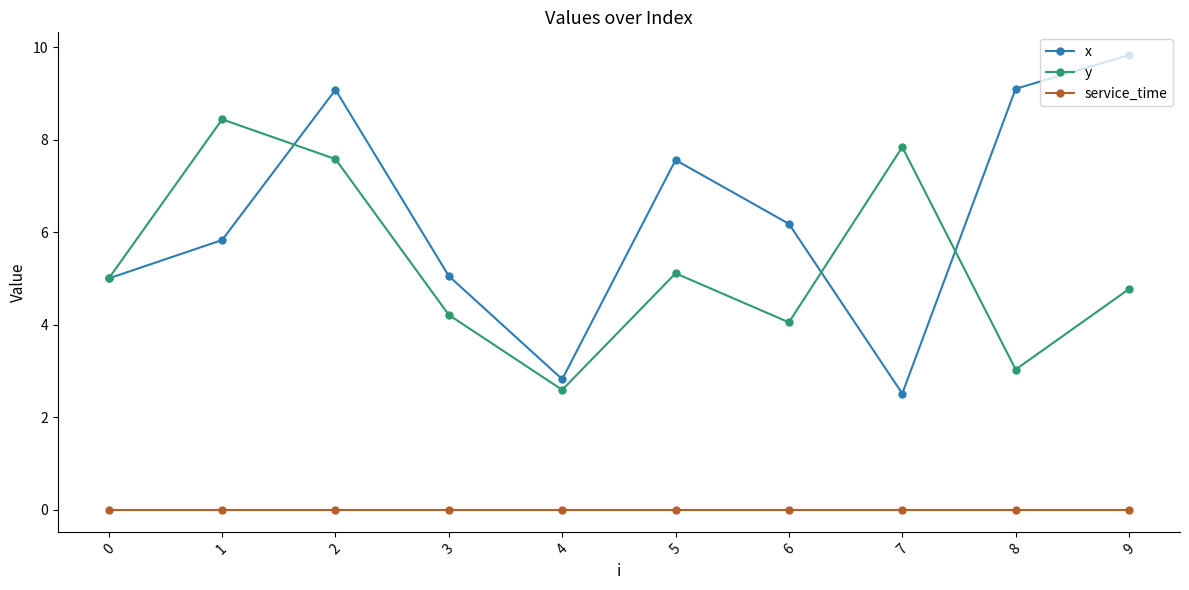

Rank the series at 6 from highest to lowest value.

x, y, service_time